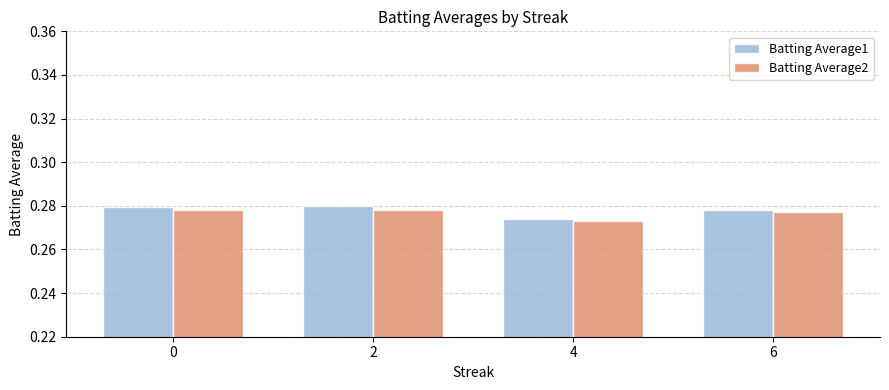

At which label does Batting Average2 reach its minimum?

4